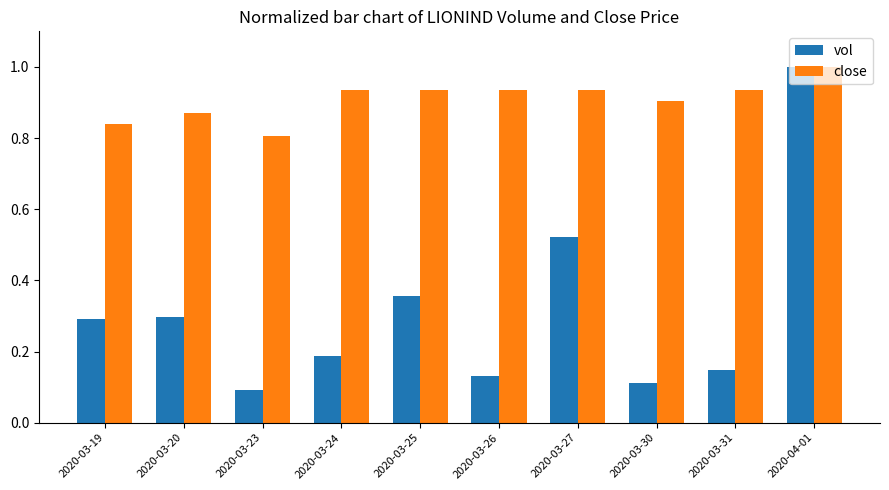

Which category has the lowest value in the close series?

2020-03-23